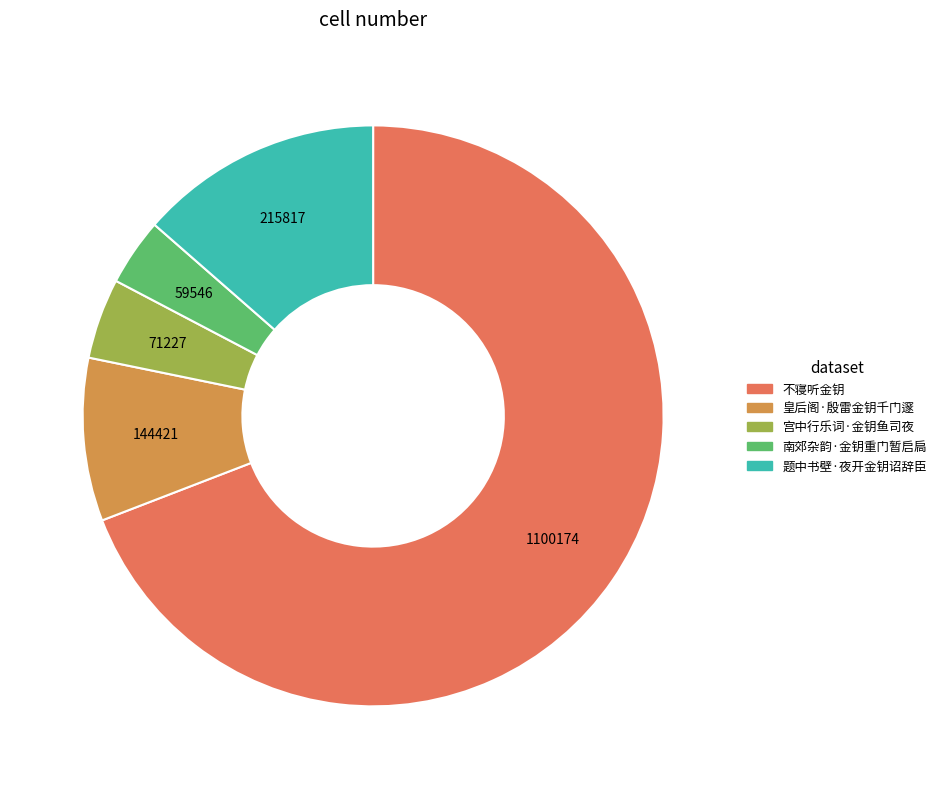

Combined, do 宫中行乐词·金钥鱼司夜 and 皇后阁·殷雷金钥千门邃 account for over 50%?

No